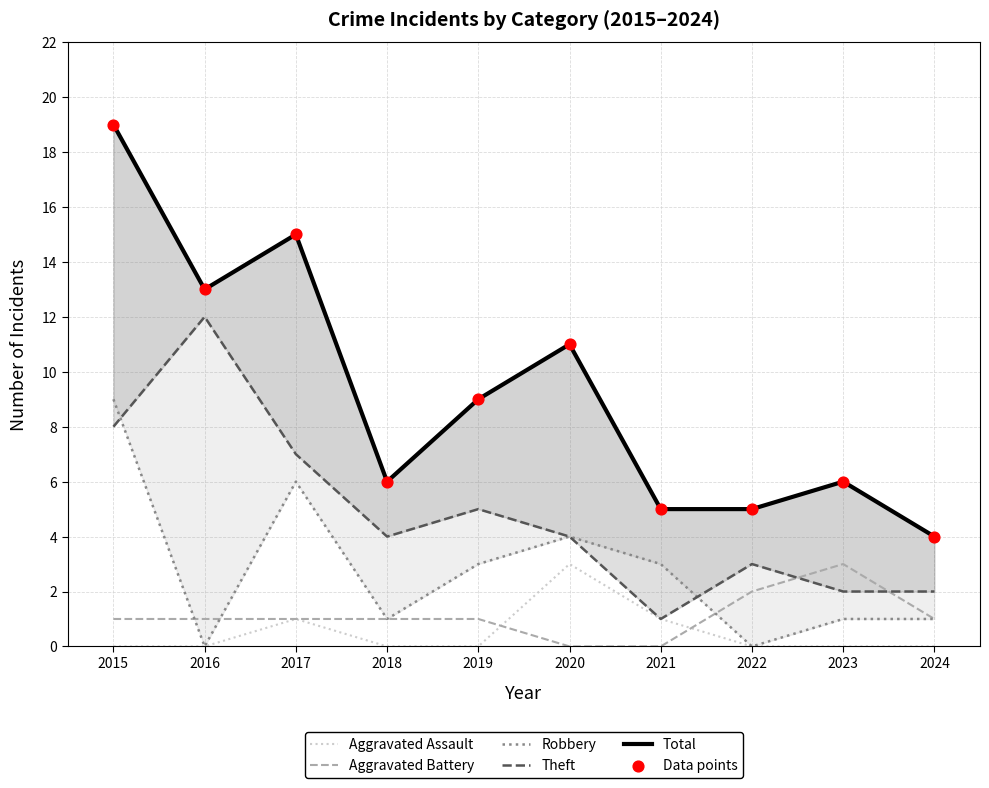

At which category is the sum across all series the highest?

2015